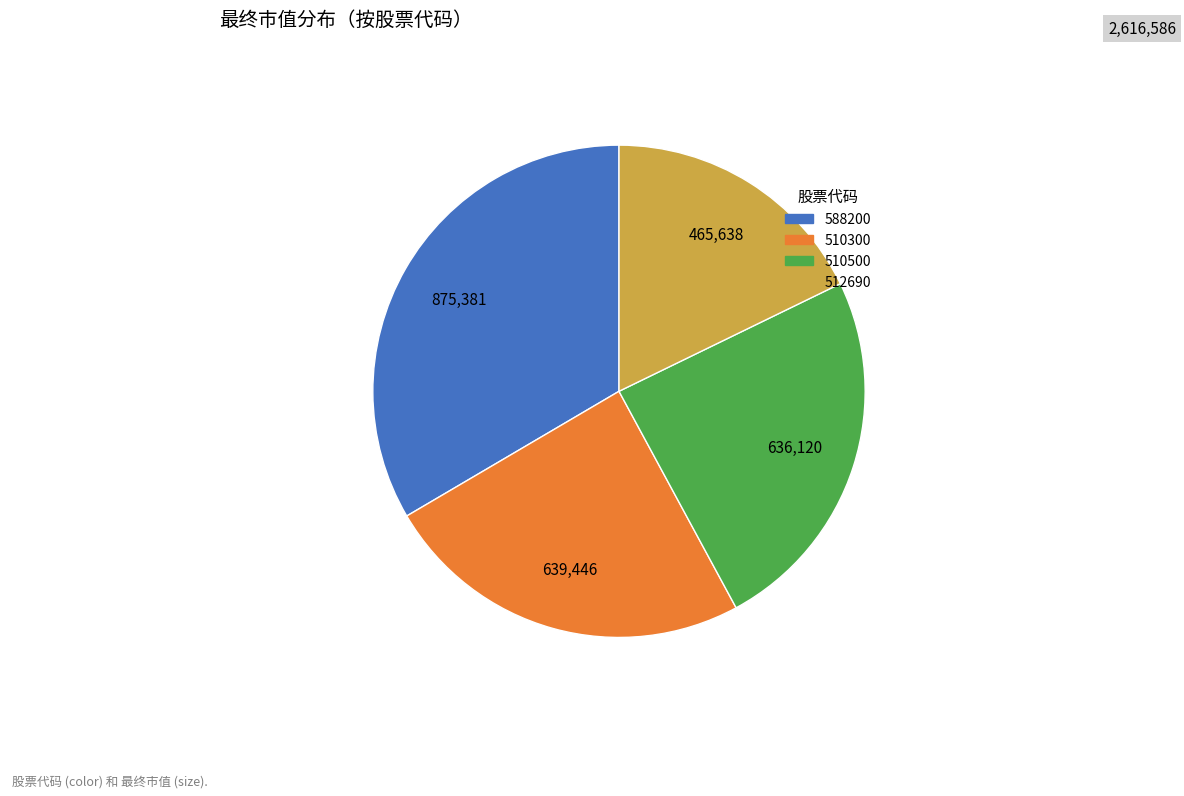

Which category has the biggest portion of the pie?

588200